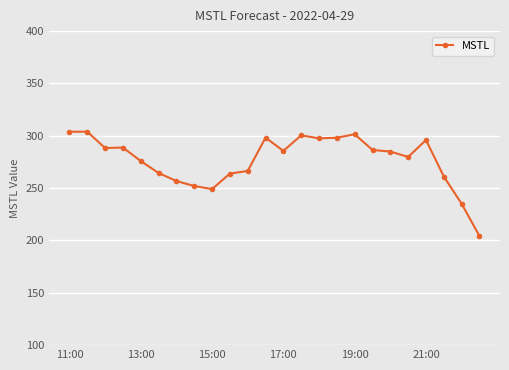

What is the value of the 3rd point from the left?

288.3